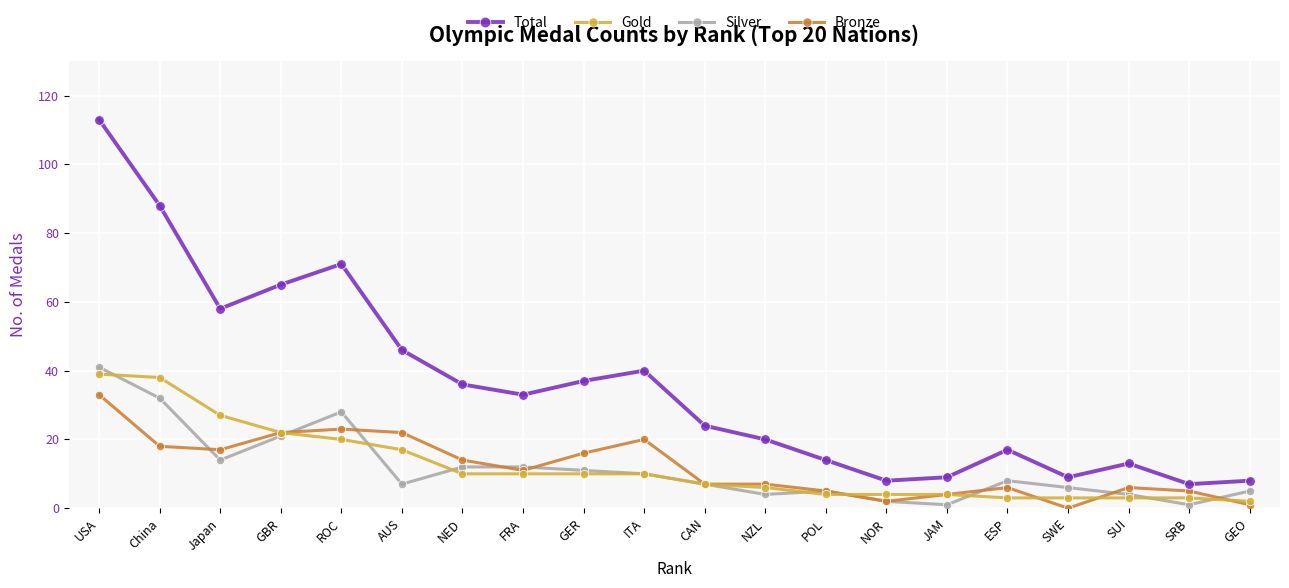

What is the label of the 14th point from the right?

NED